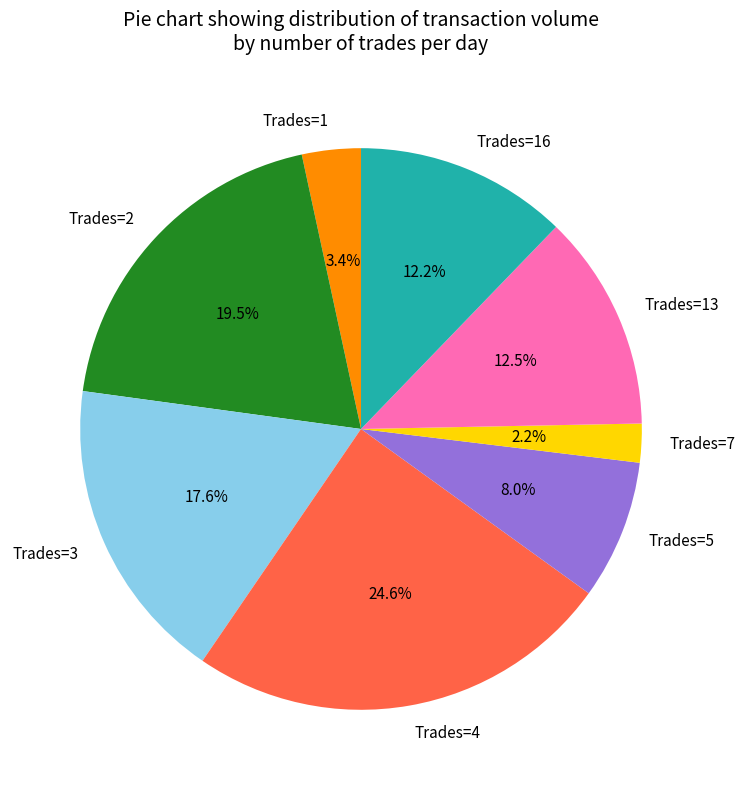

How many slices are in this pie chart?

8